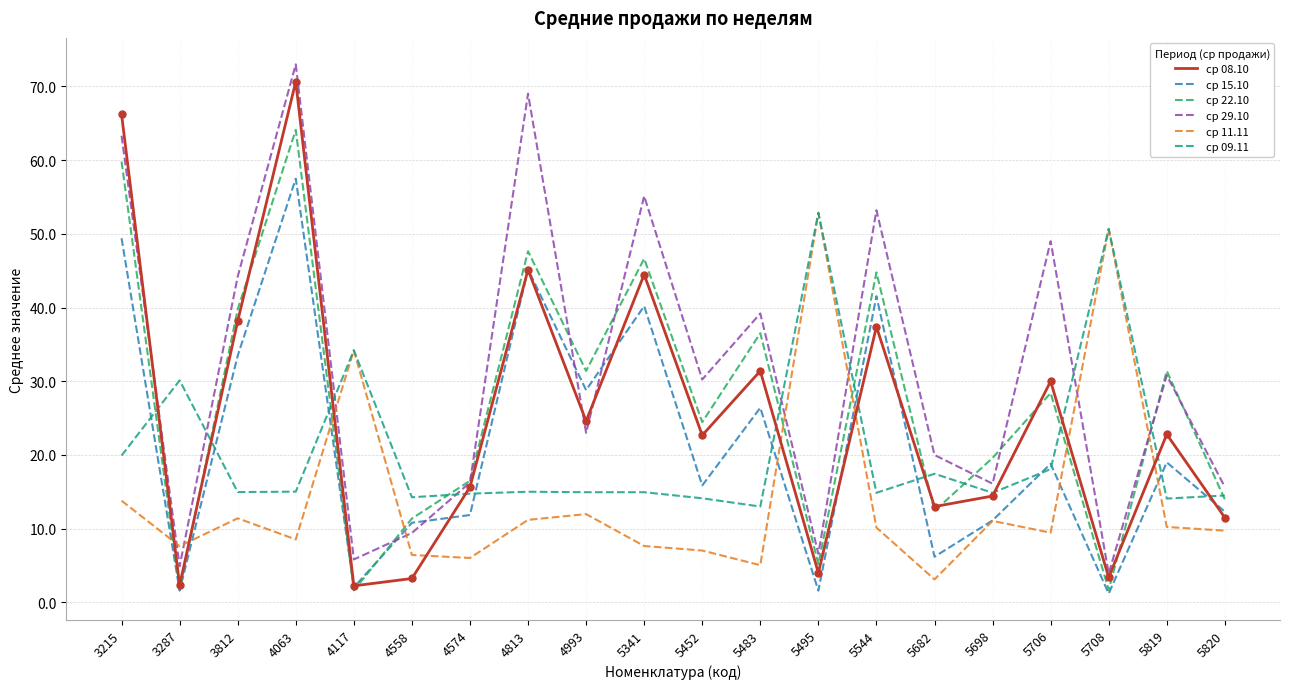

How many interior local valleys does the ср 29.10 series have?

7